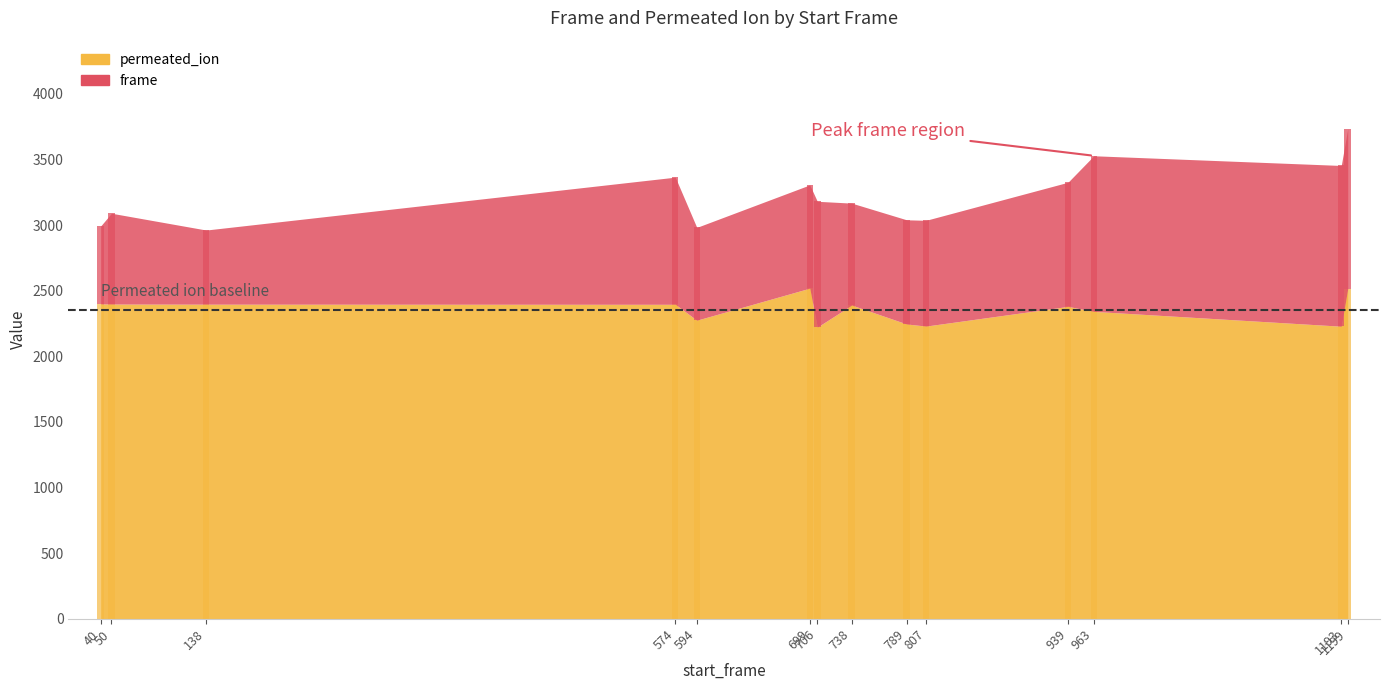

What is the sum of the frame values at 40 and 939?

1540